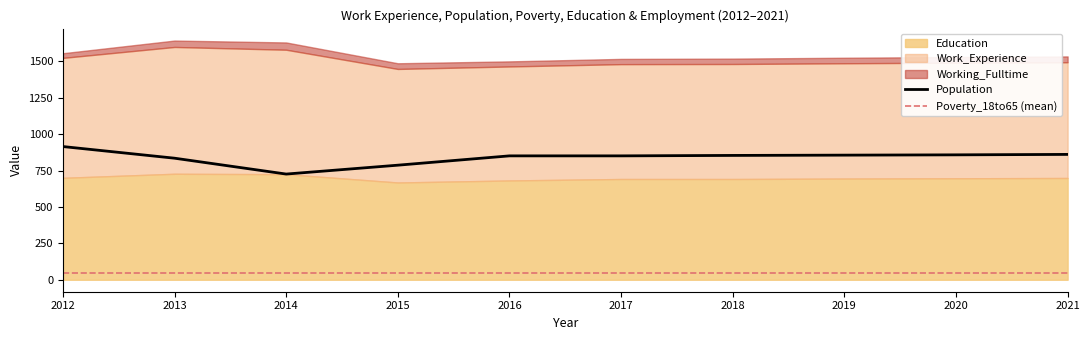

Is it true that Population equals 1280 at 2014?

False